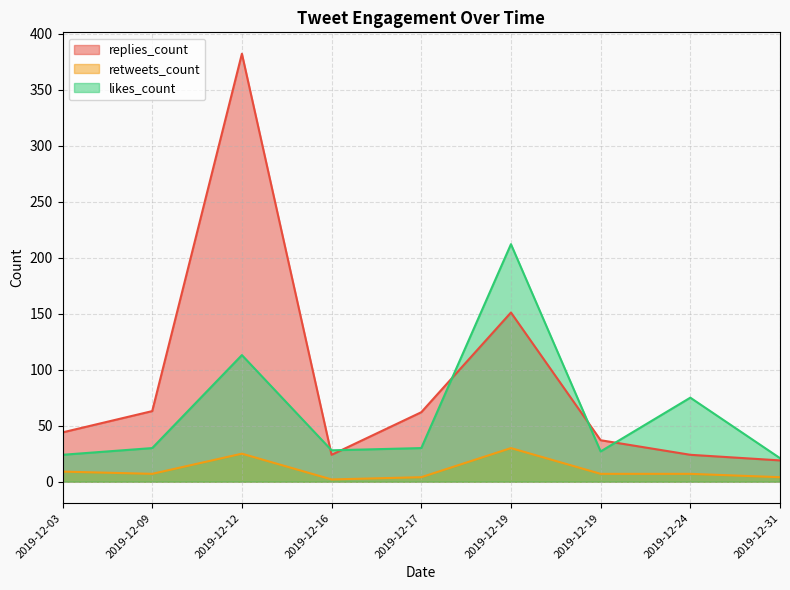

Count the number of categories in the chart.

9